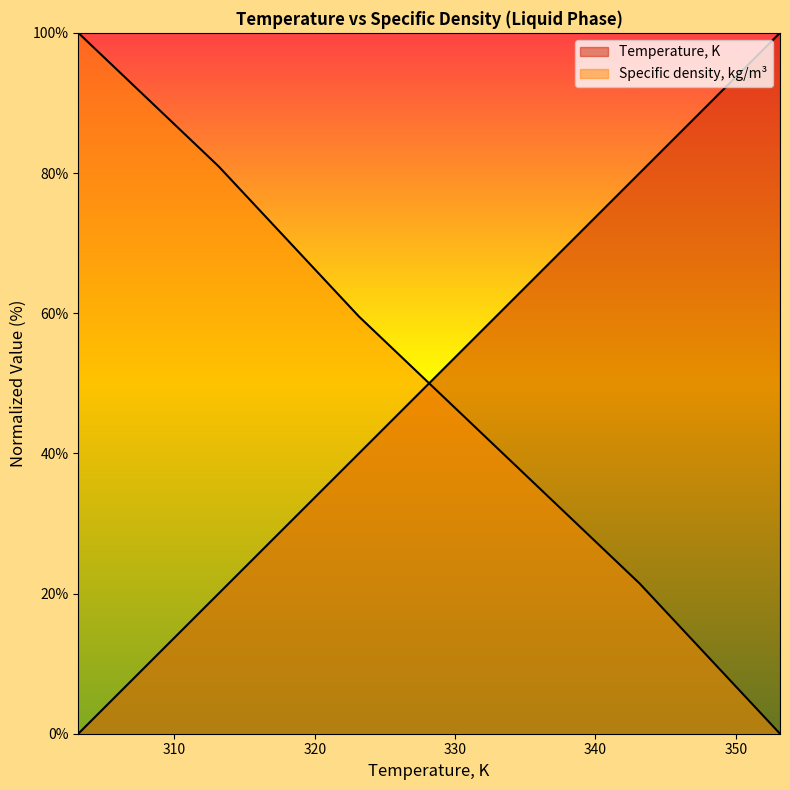

At which label does Specific density, kg/m3 first exceed 59?

303.15